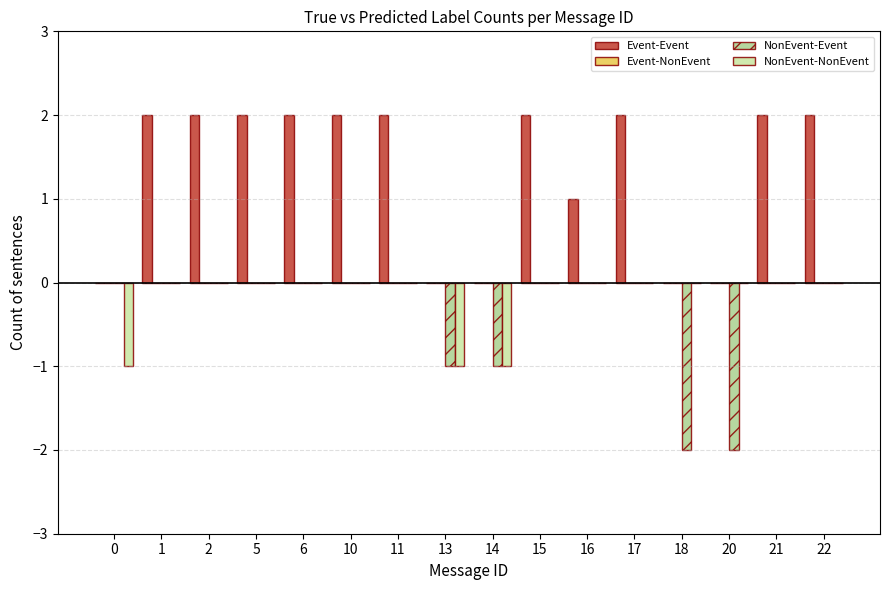

What is the sum of all NonEvent-NonEvent values?

-3